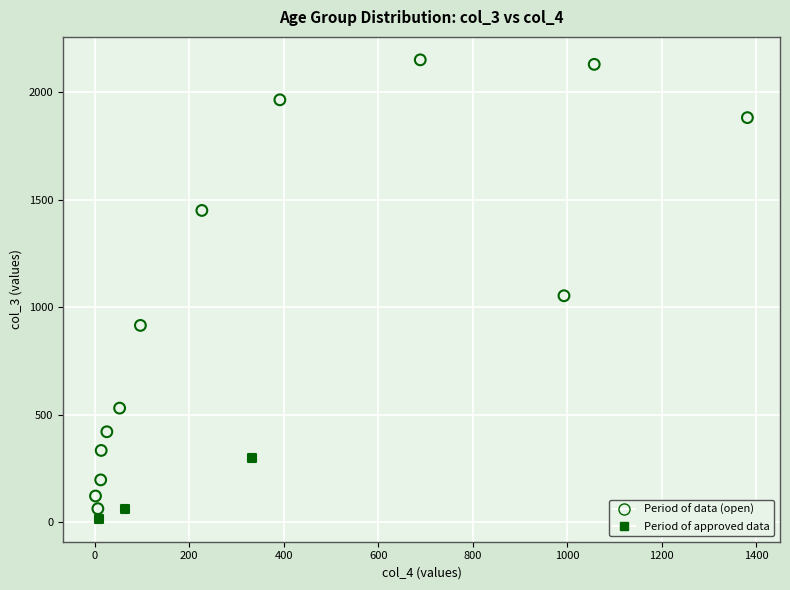

Which series has the widest spread of Y values?

Period of data (open)